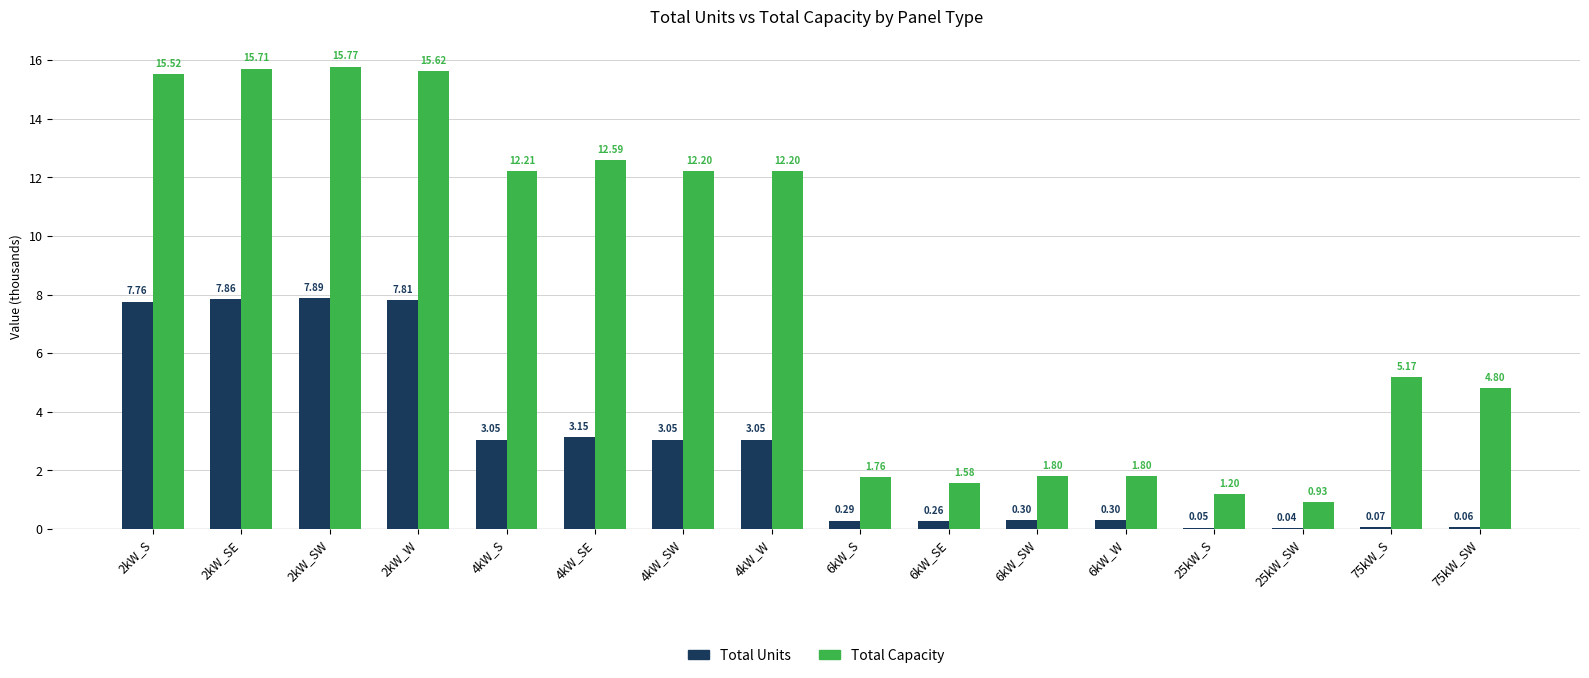

What is the sum of the Total Units values at 6kW_W and 6kW_S?

0.6